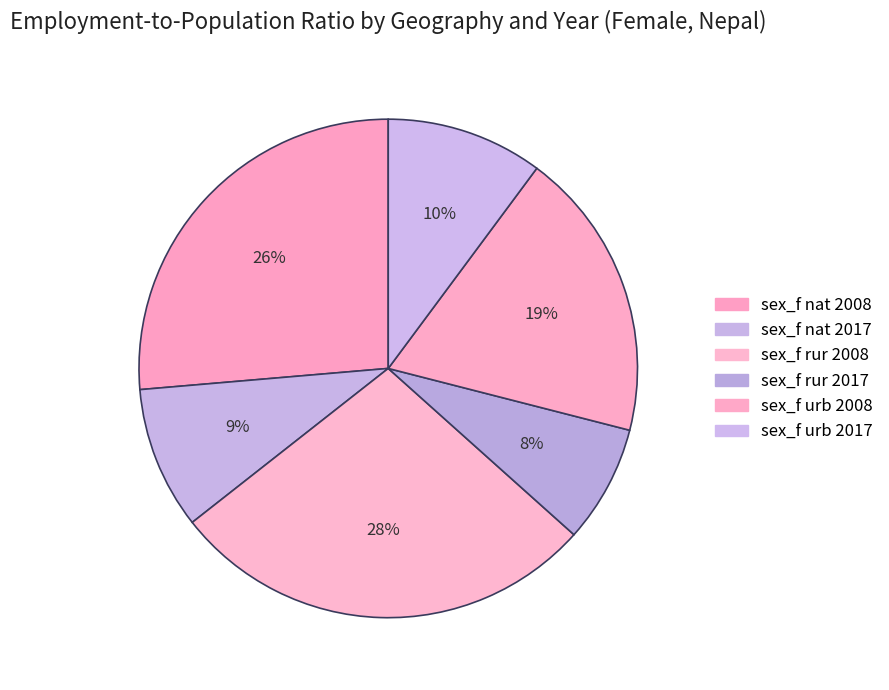

Which category has the smallest portion of the pie?

sex_f rur 2017